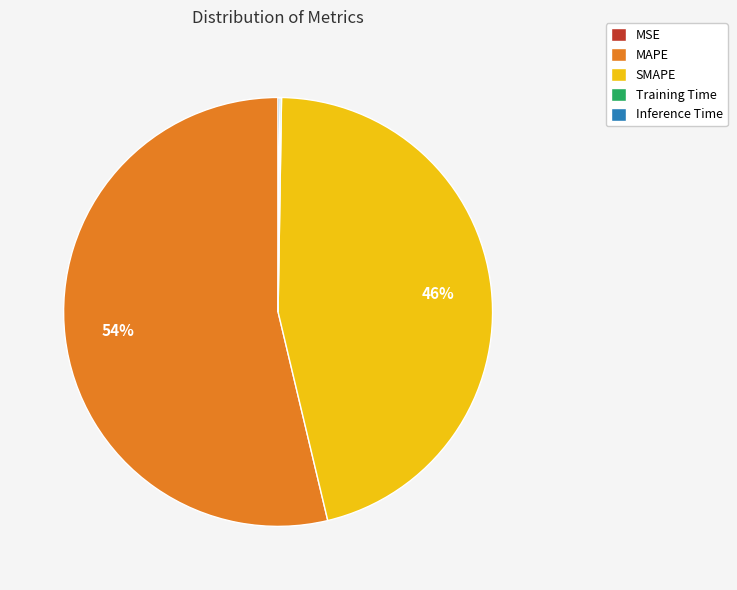

Which category has the biggest portion of the pie?

MAPE